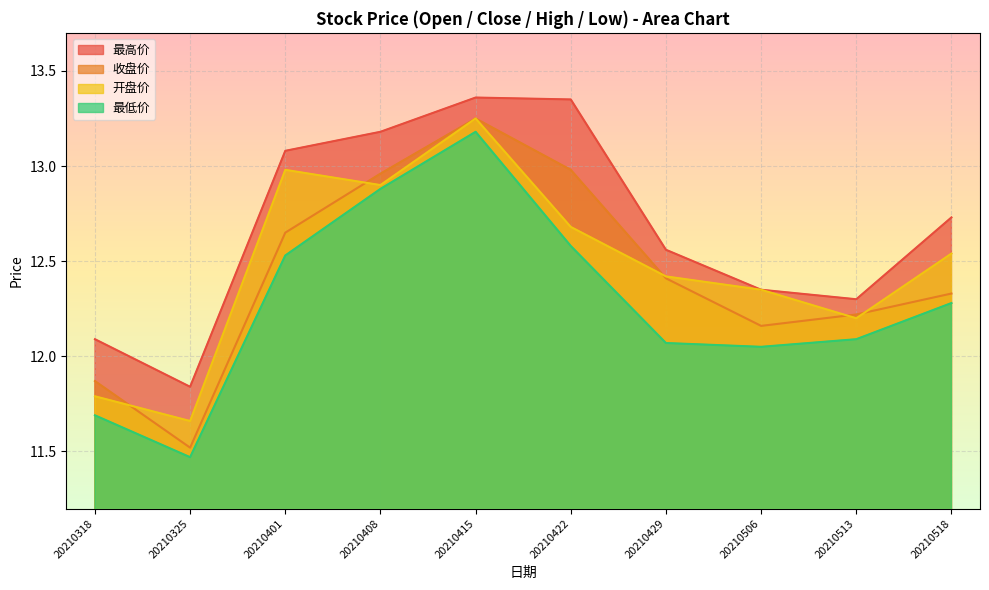

What is the spread (max minus min) of values at 20210408?

0.3